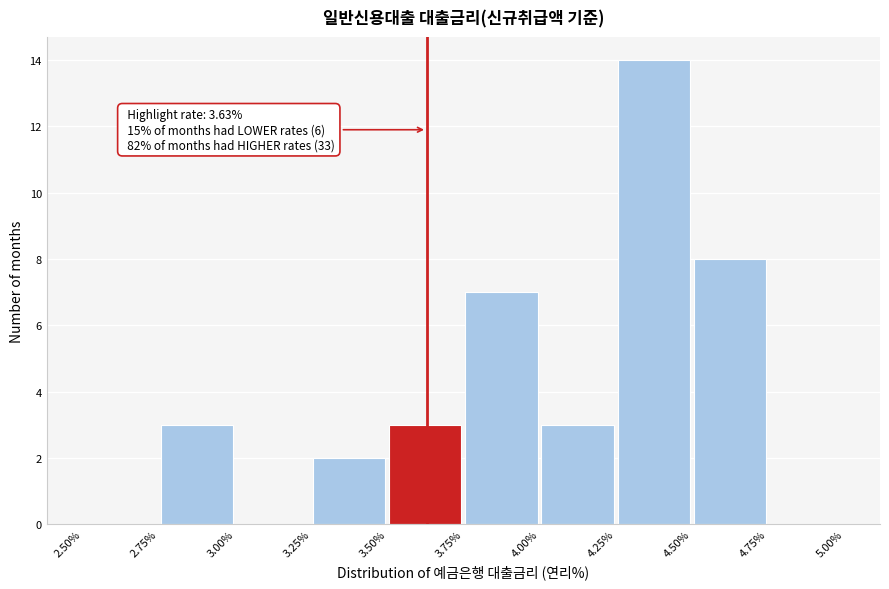

Over which range of the x-axis is the bar tallest?

4.25% to 4.50%